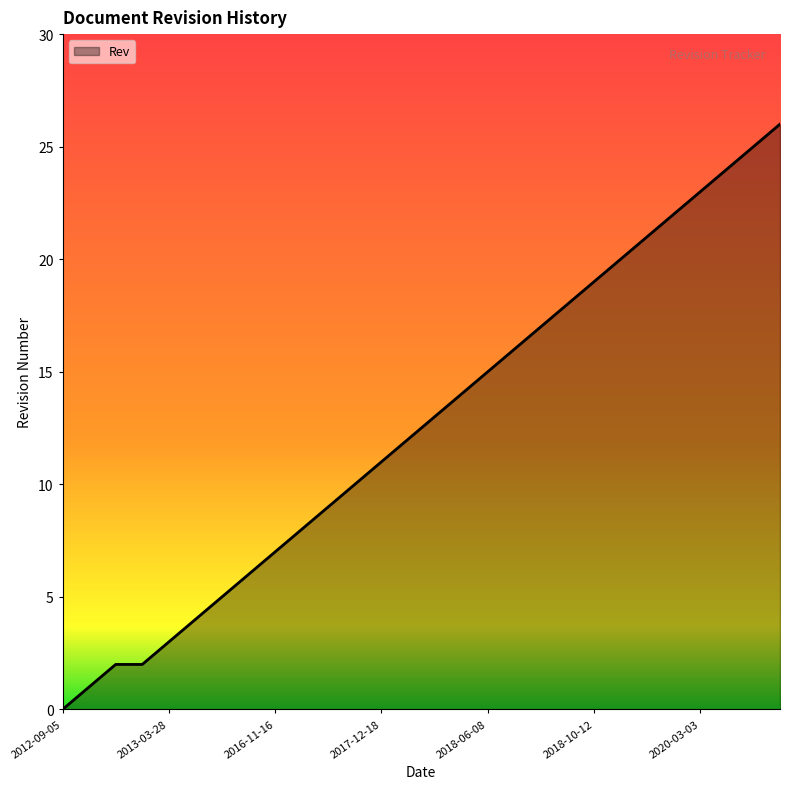

What is the maximum value shown in the chart?

26